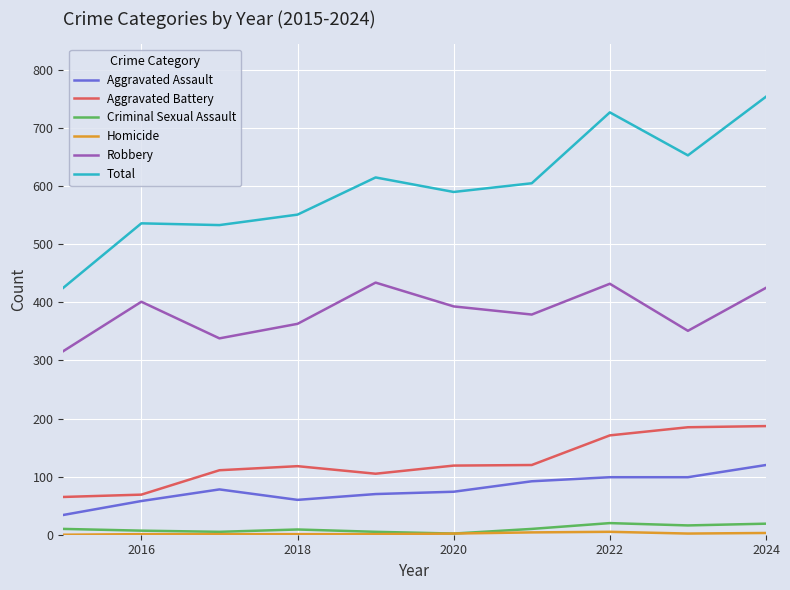

Which series has the widest spread of values?

Total